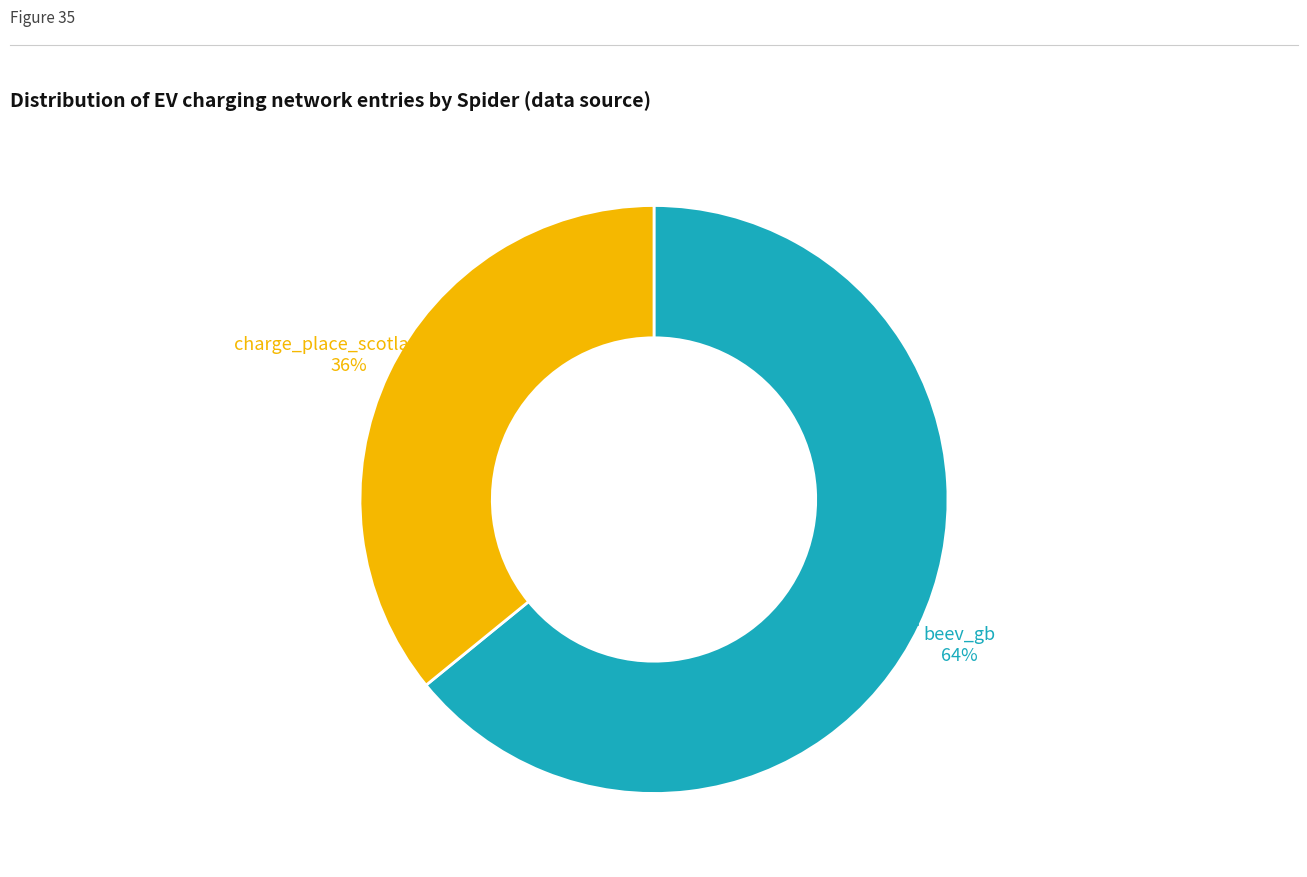

The beev_gb slice represents 15% of the pie. True or false?

False